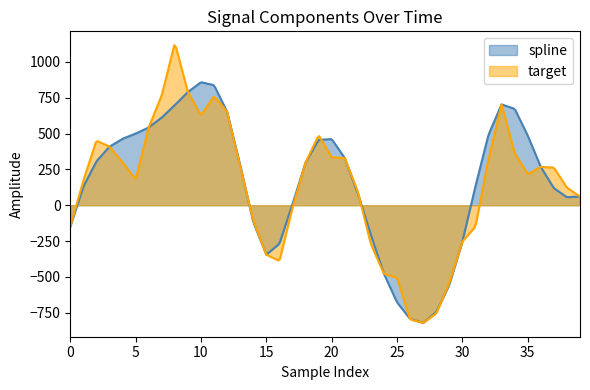

Where is prediction nearest to the value 18?

17